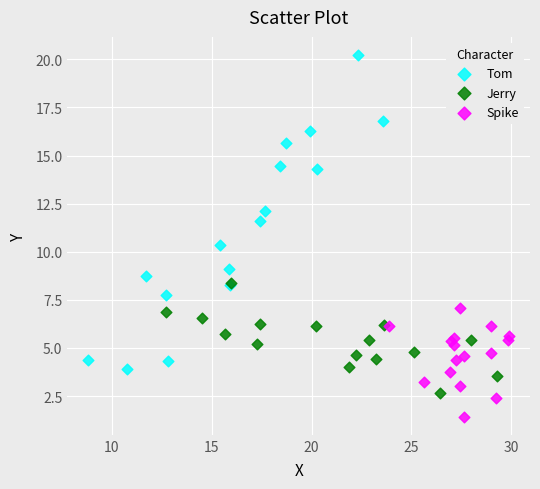

Which series has the largest Y range (max minus min)?

Tom